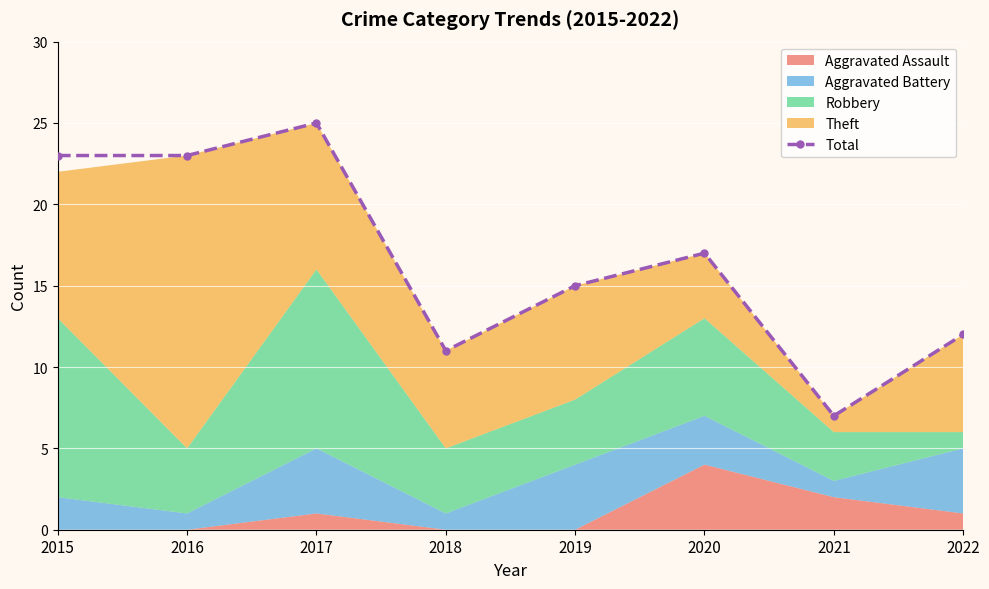

Where is the data nearest to the value 16?

2019